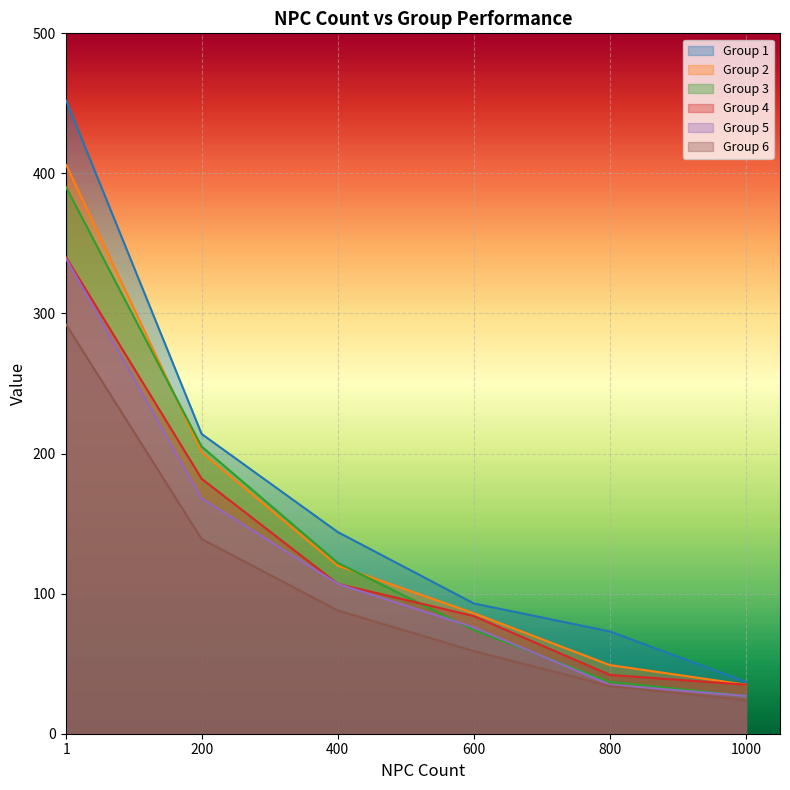

Which label corresponds to the smallest value in the chart?

1000